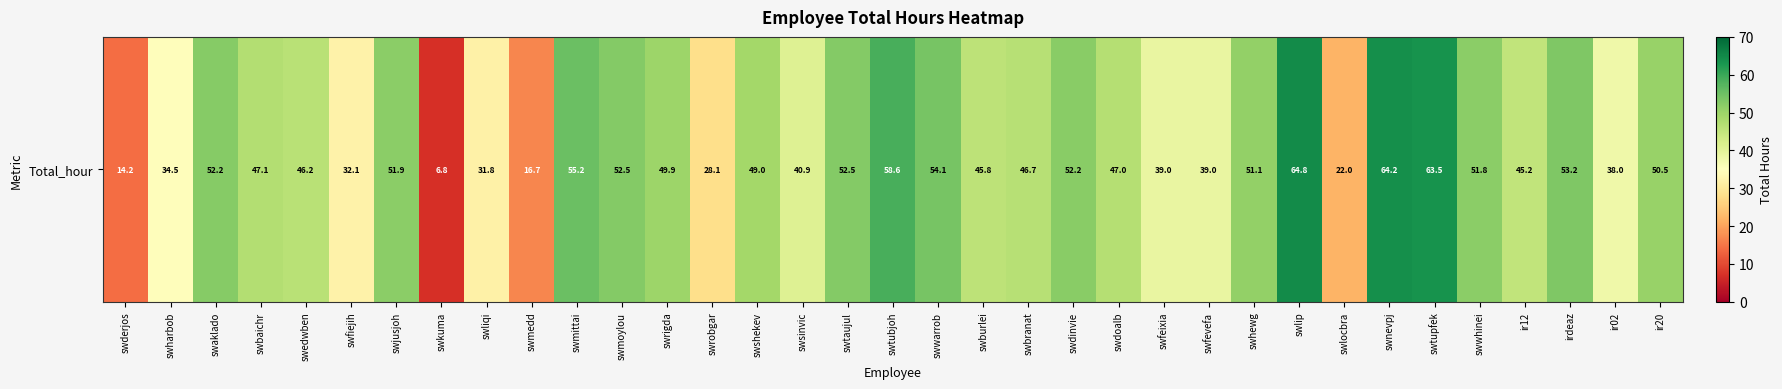

Rank the categories by value from highest to lowest.

swlip, swnevpj, swtupfek, swtubjoh, swmittai, swwarrob, irdeaz, swmoylou, swtaujul, swaklado, swdinvie, swjusjoh, swwhinei, swhewg, ir20, swrigda, swshekev, swbaichr, swdoalb, swbranat, swedwben, swburlei, ir12, swsinvic, swfeixia, swfevefa, ir02, swharbob, swfiejih, swliqi, swrobgar, swlocbra, swmedd, swderjos, swkuma